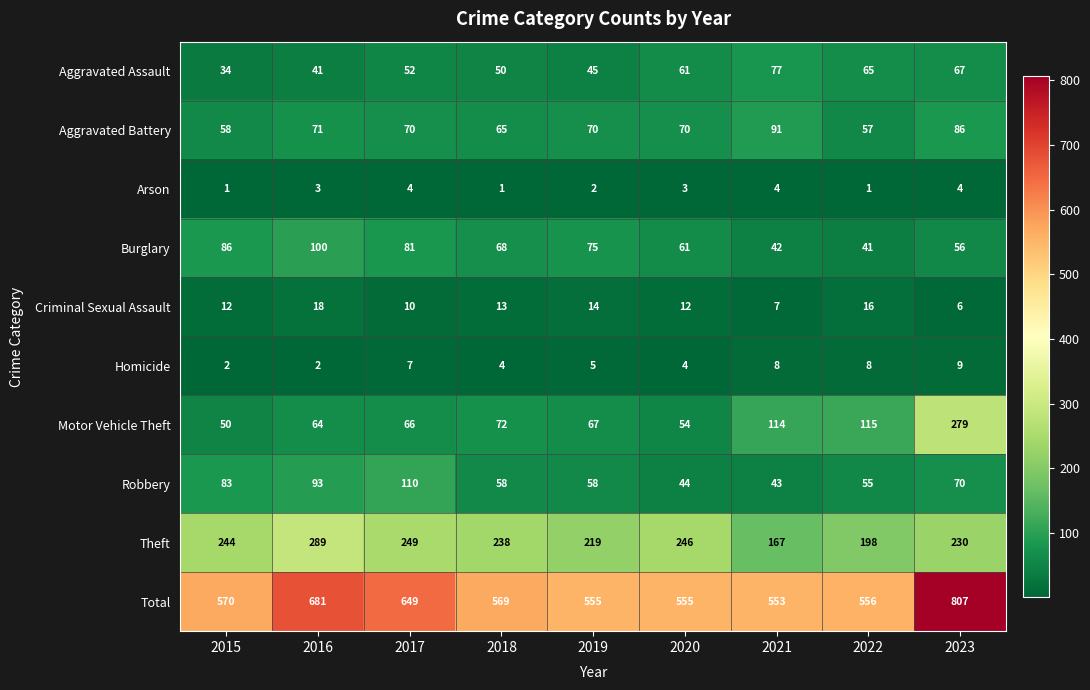

At how many categories does at least one series exceed 66?

9